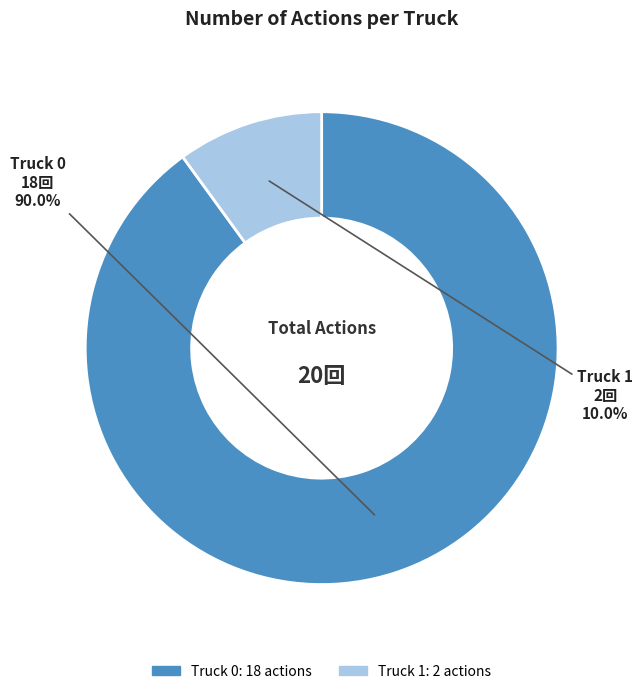

Which has a higher value, Truck 1 or Truck 0?

Truck 0